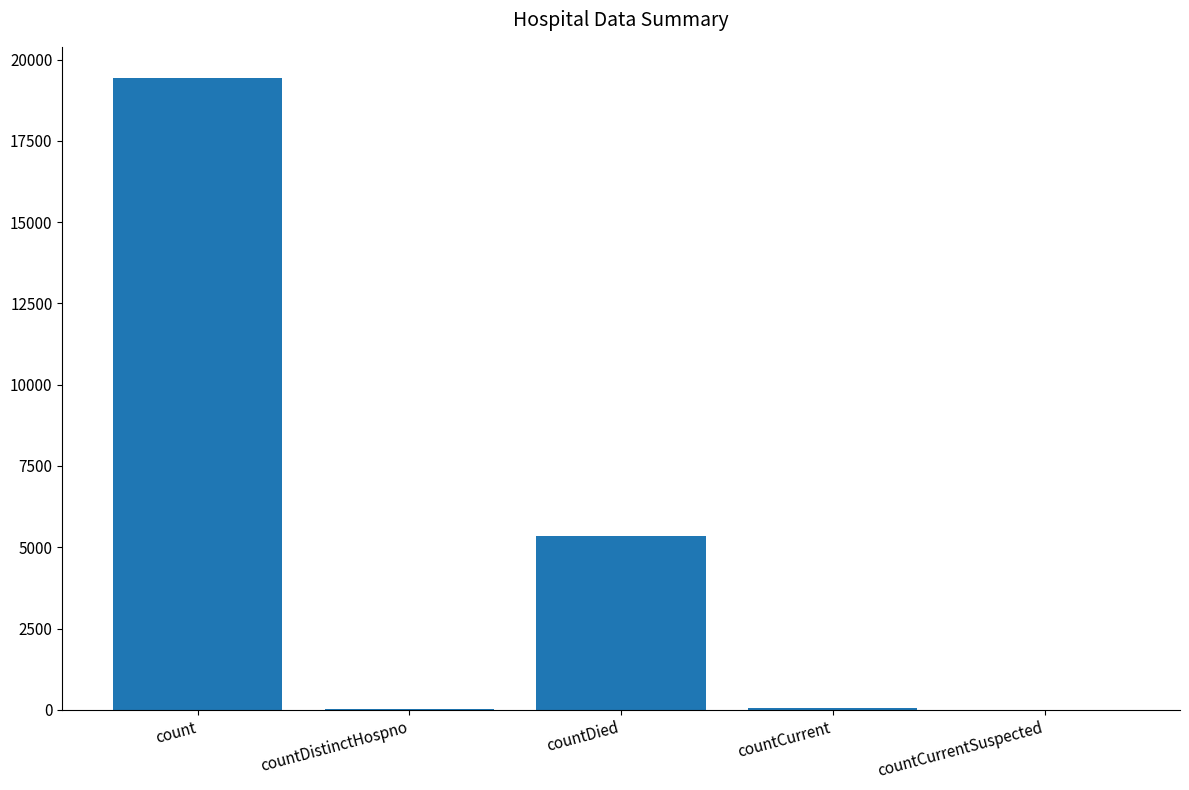

What is the maximum value shown in the chart?

19420